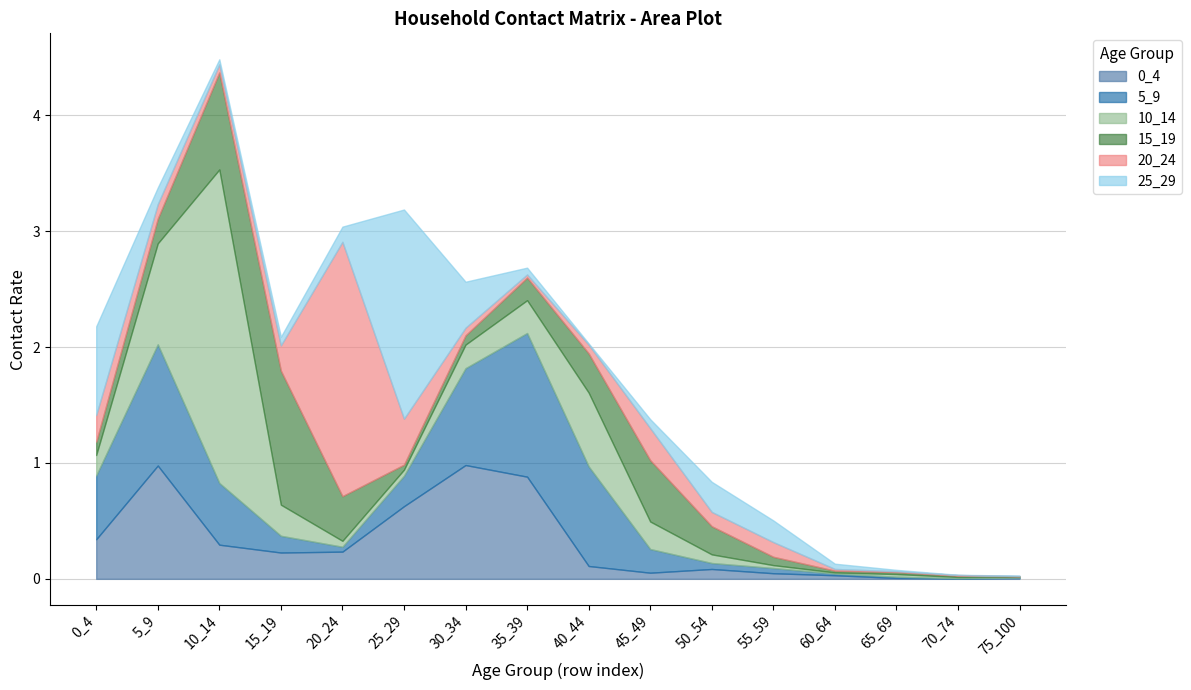

At which label is 20_24 closest to 1?

25_29